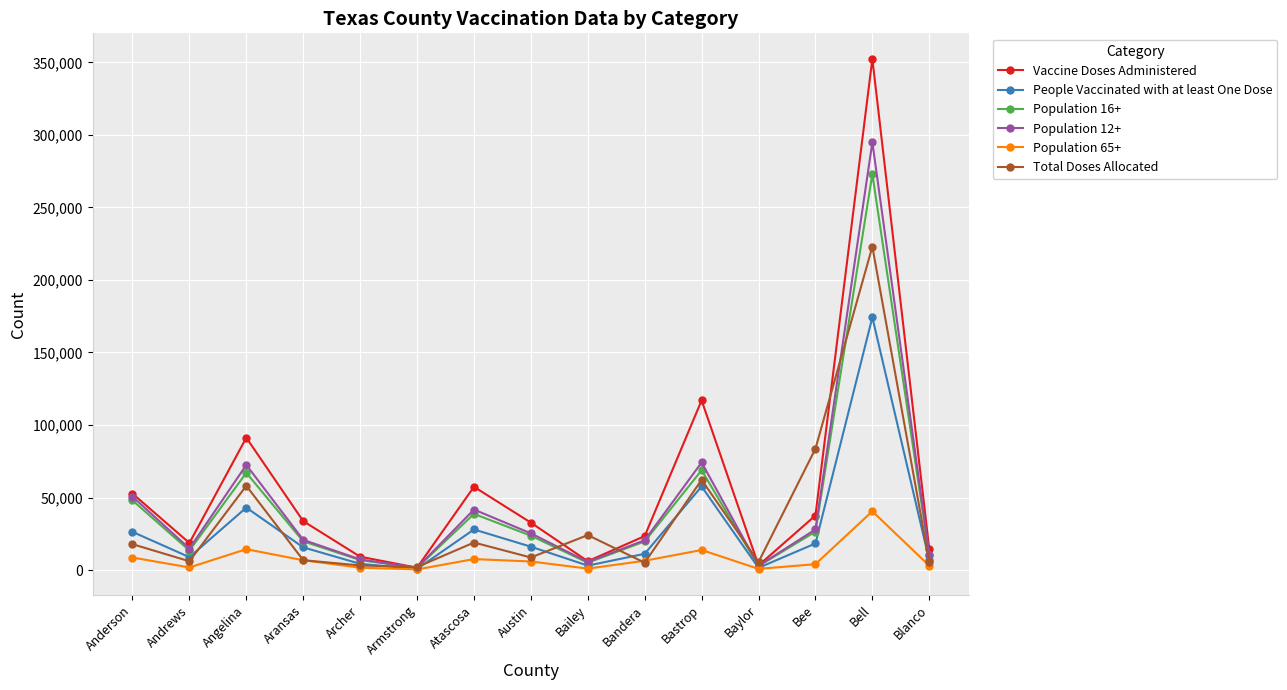

Is the value of Population 12+ at Atascosa greater than the value of Total Doses Allocated at Angelina?

No